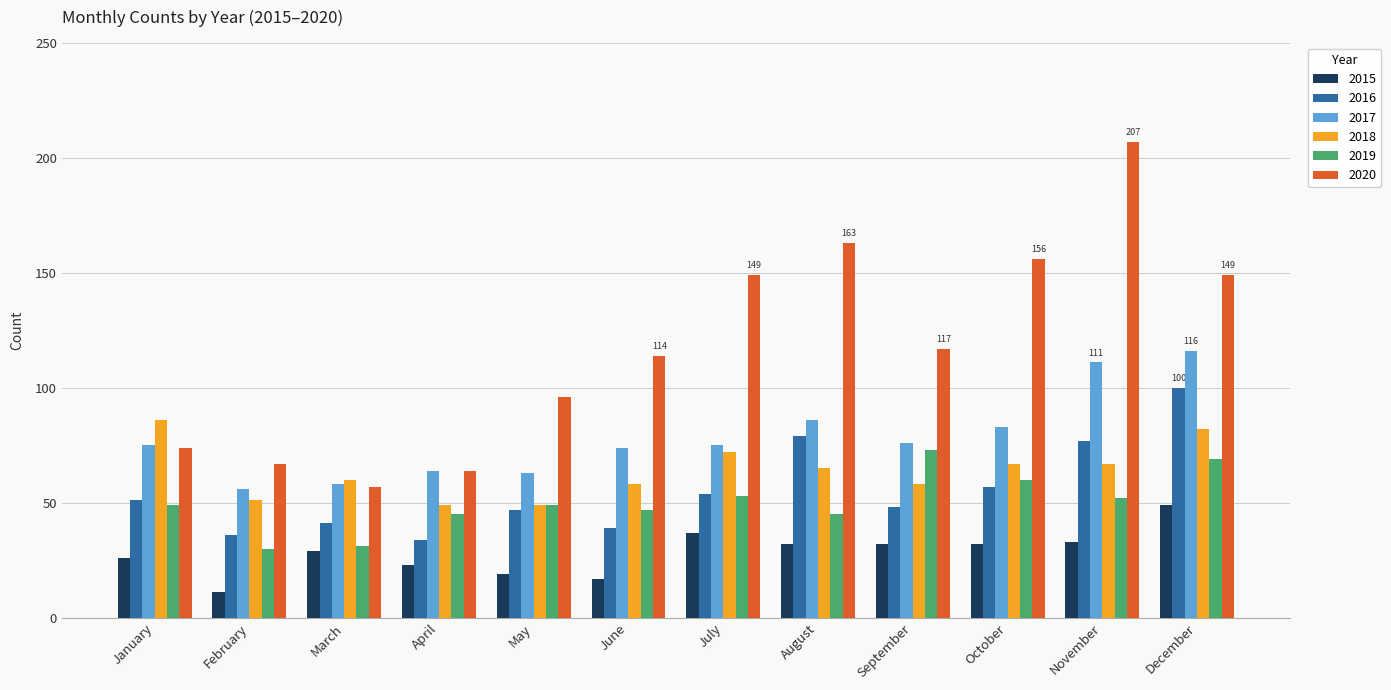

The value of 2016 at November is 77. True or false?

True